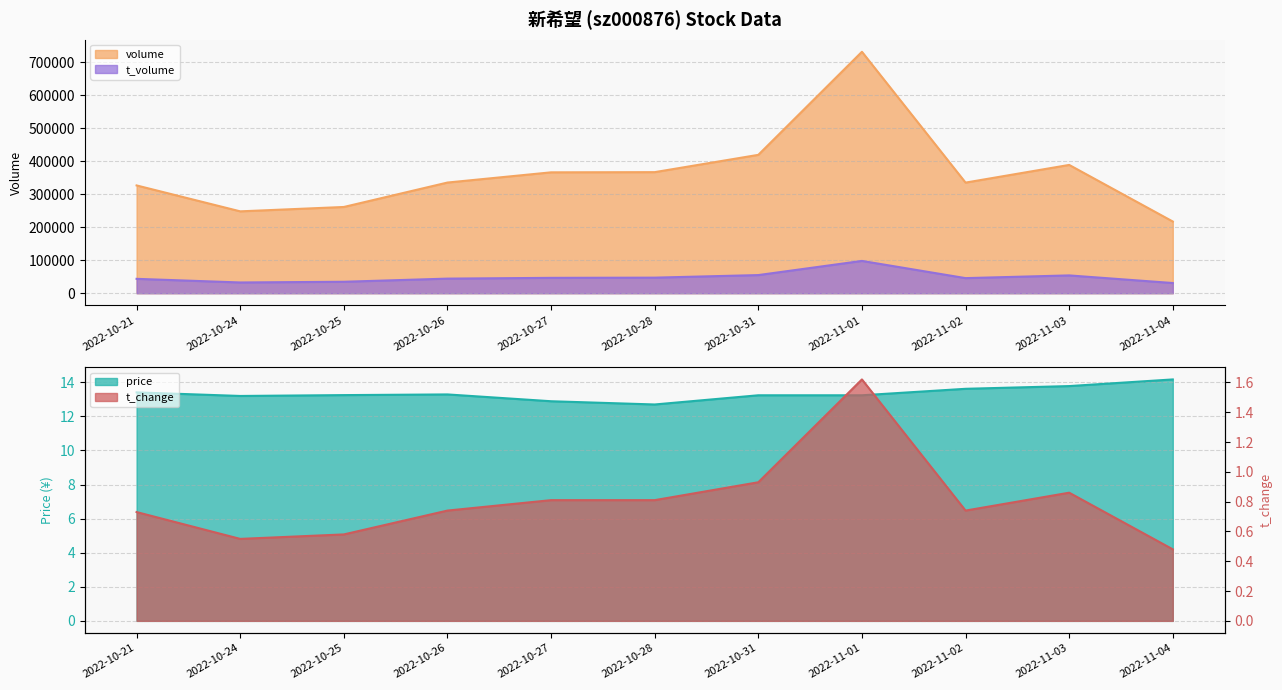

Is the value of t_volume at 2022-10-31 greater than the value of price at 2022-10-24?

Yes